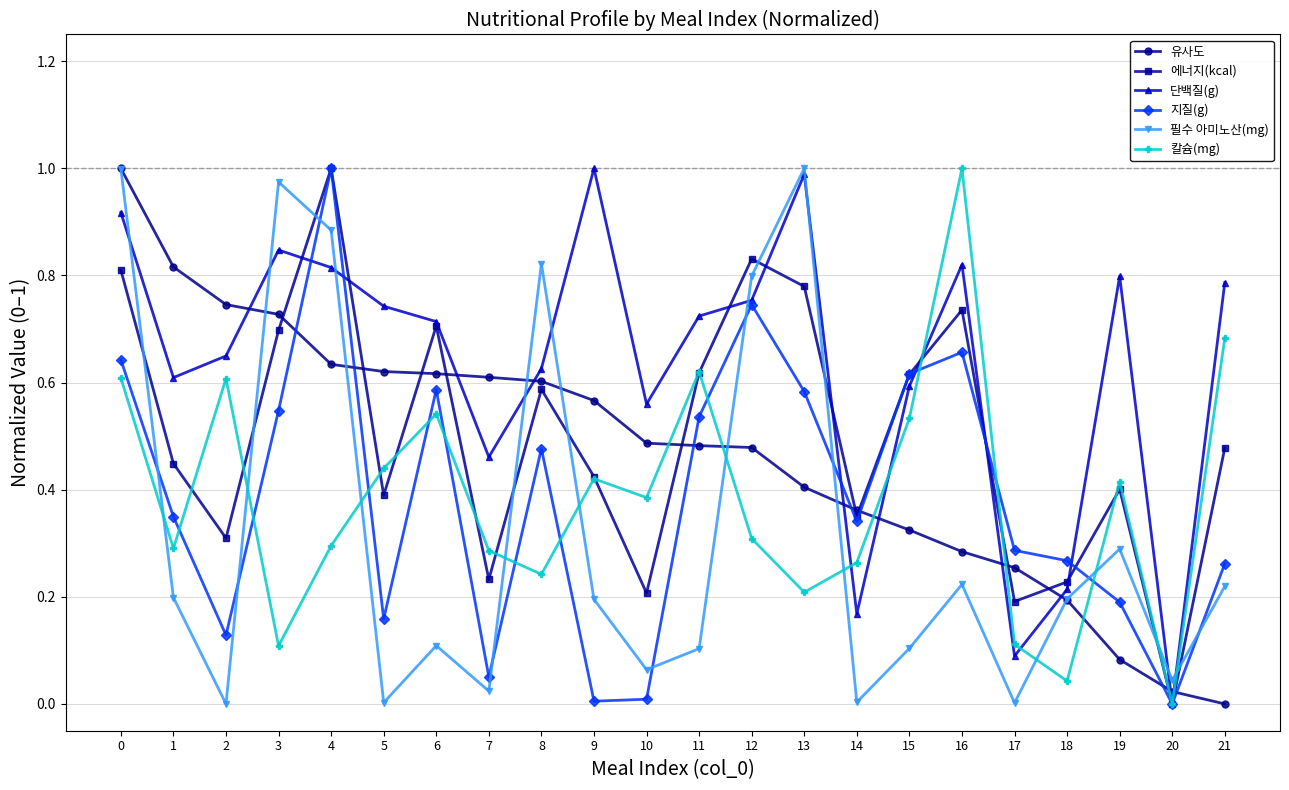

At how many categories does at least one series exceed 0?

22